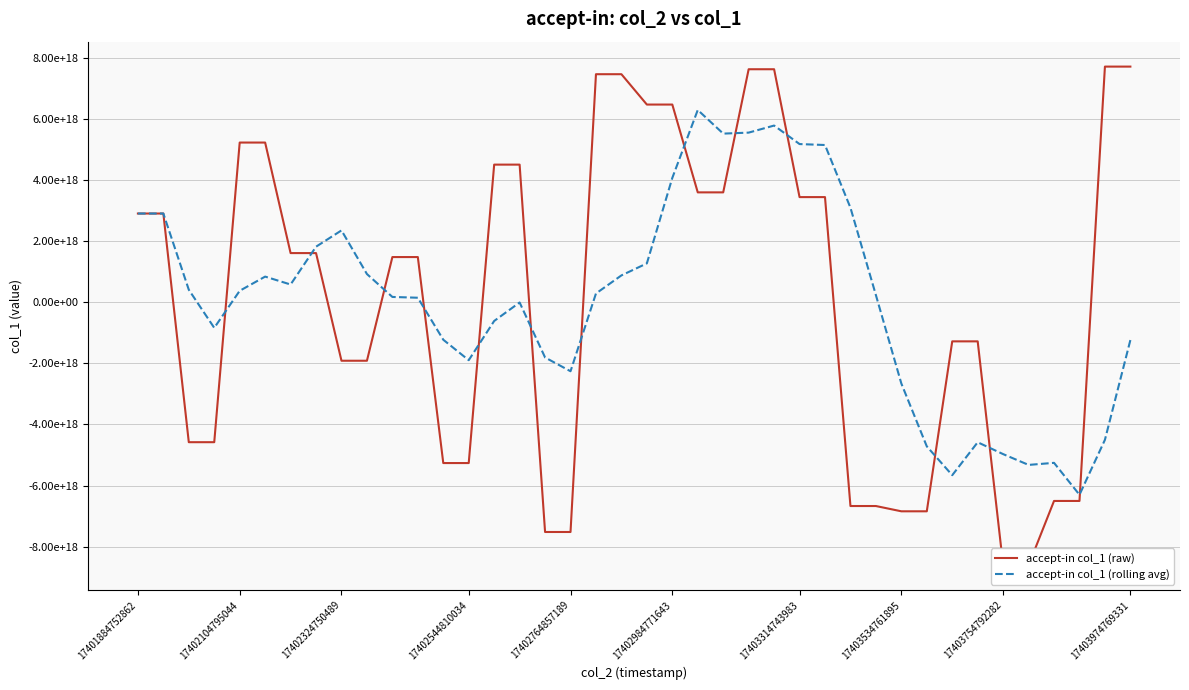

What value does the accept-in col_1 (raw) series have at 17402984771643?

6471775598507316224